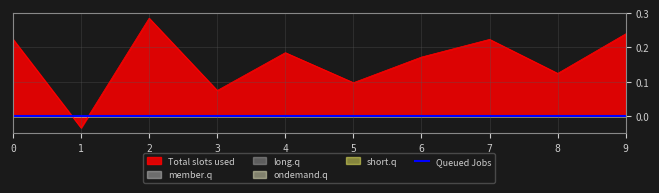

Reading right to left, list all the values displayed in this chart.

Total slots used: 0.2	0.1	0.2	0.2	0.1	0.2	0.1	0.3	-0.0	0.2
Queued Jobs: 0.0	0.0	0.0	0.0	0.0	0.0	0.0	0.0	0.0	0.0
member.q: 0.0	0.0	0.0	0.0	0.0	0.0	0.0	0.0	0.0	0.0
long.q: 0.0	0.0	0.0	0.0	0.0	0.0	0.0	0.0	0.0	0.0
ondemand.q: 0.0	0.0	0.0	0.0	0.0	0.0	0.0	0.0	0.0	0.0
short.q: 0.0	0.0	0.0	0.0	0.0	0.0	0.0	0.0	0.0	0.0